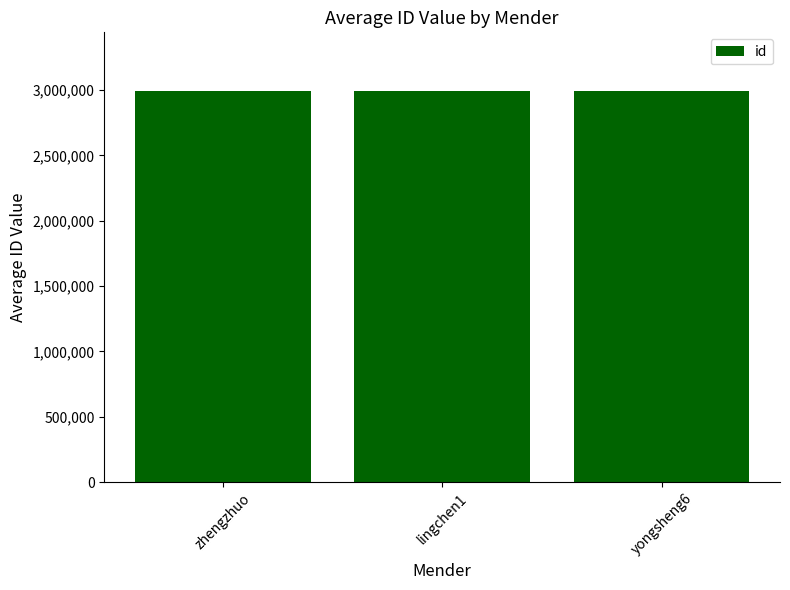

What is the difference between the maximum and minimum values?

66.3